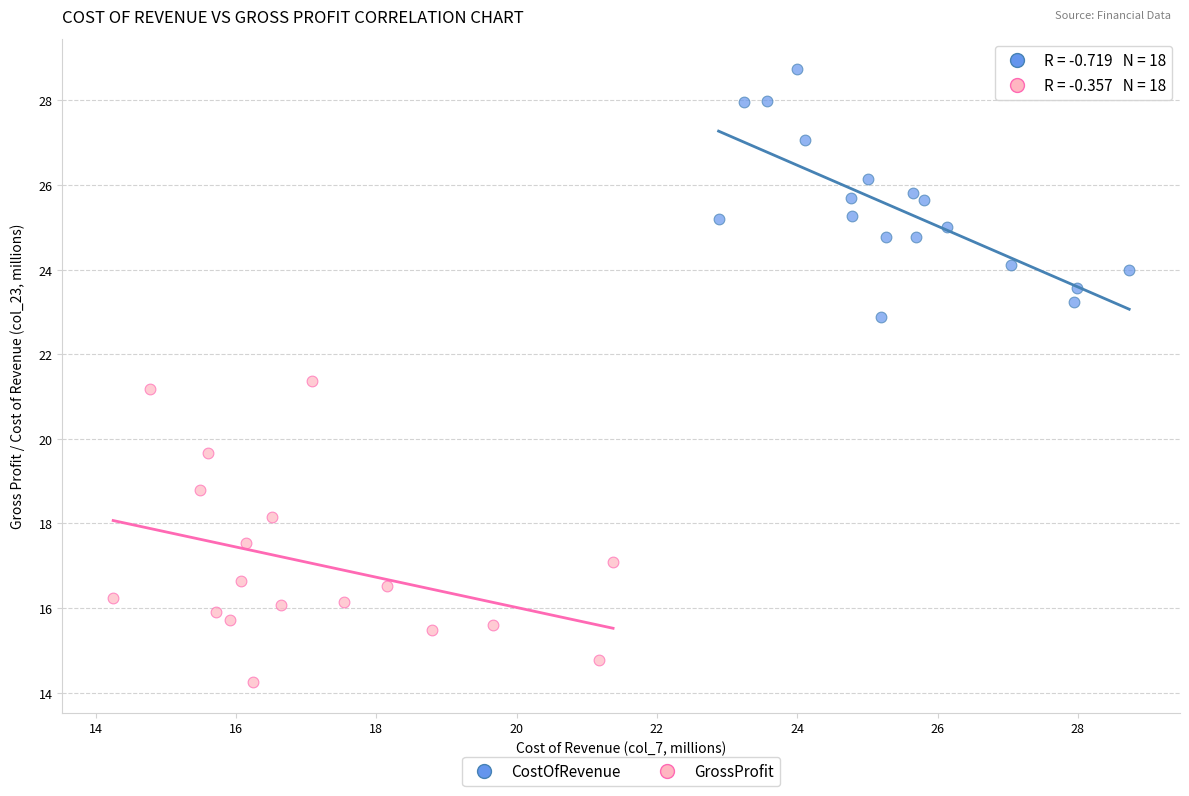

Which series reaches the minimum Y coordinate?

GrossProfit